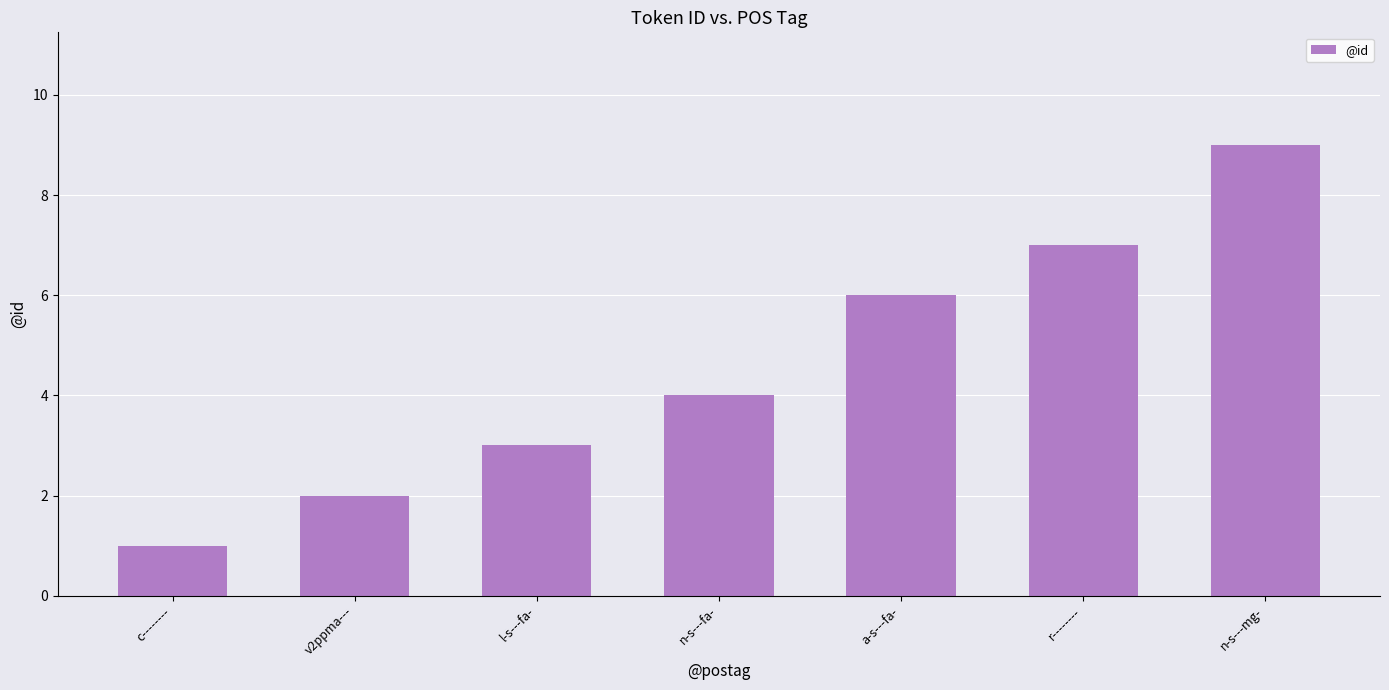

What position from the right is v2ppma---?

6